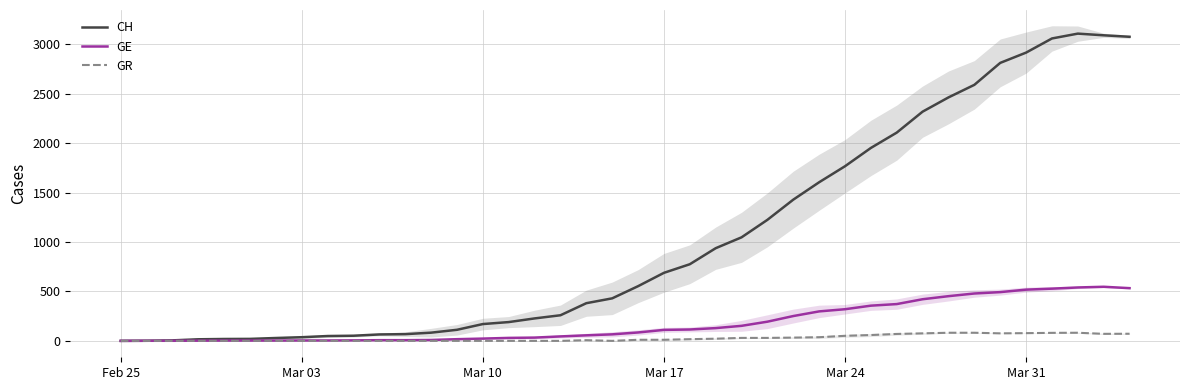

True or false: CH has a value of 2 at Mar 10.

False